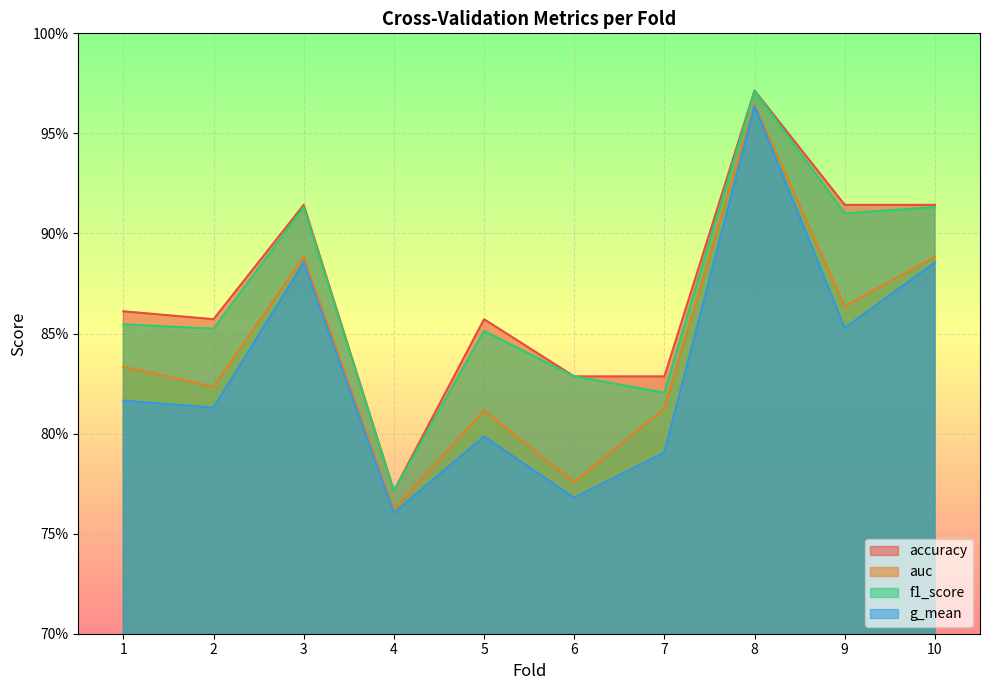

How many categories are shown in the chart?

10